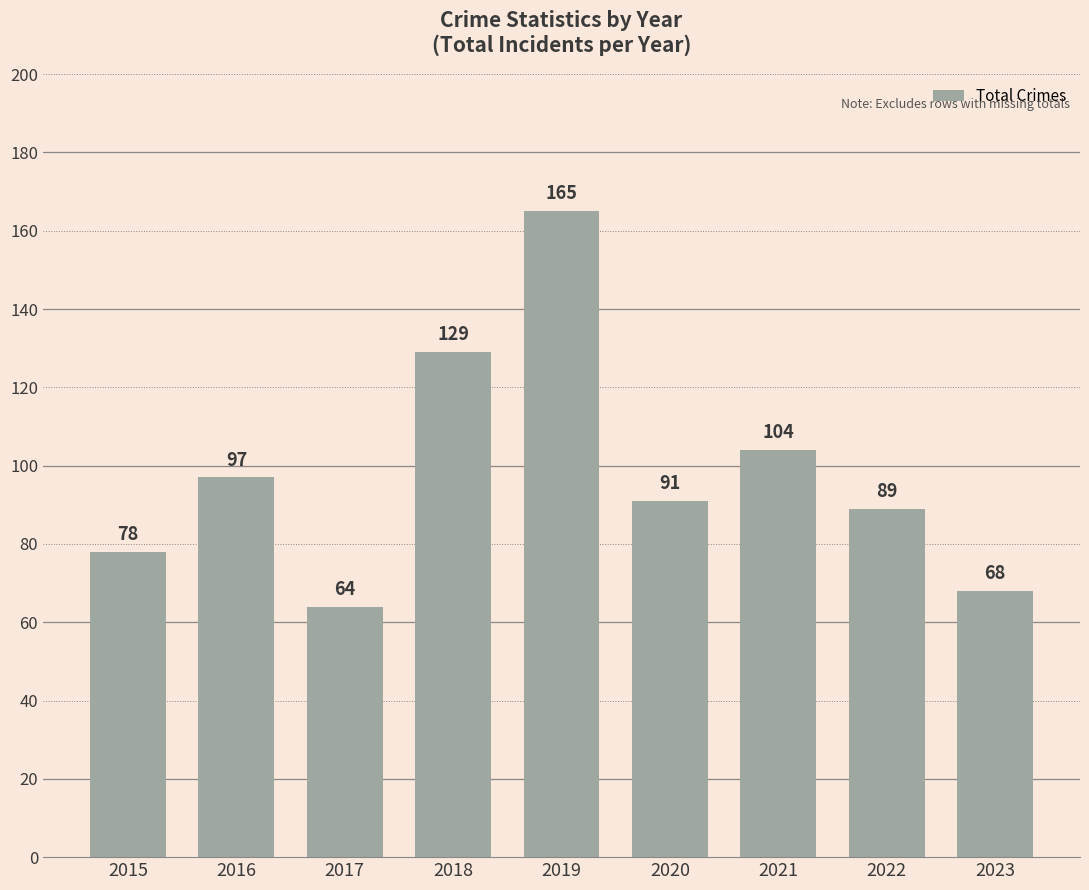

What is the average value?

98